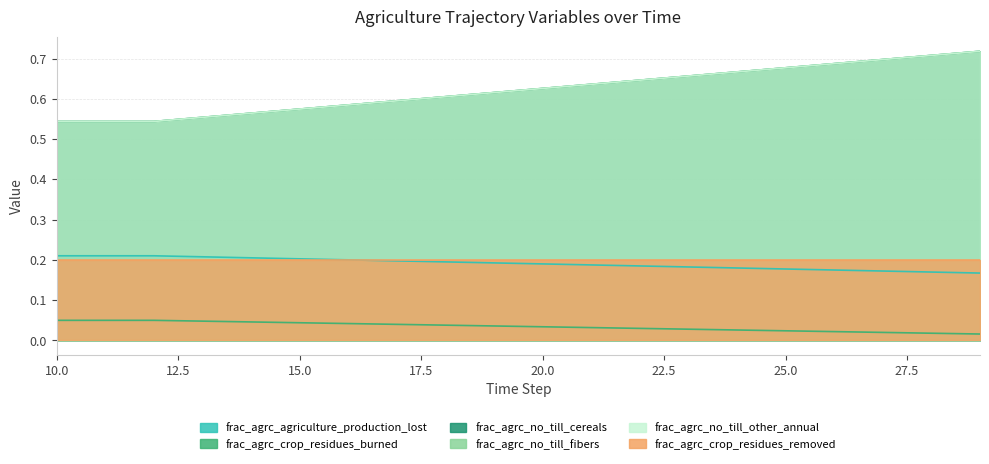

What is the greatest value displayed?

0.7